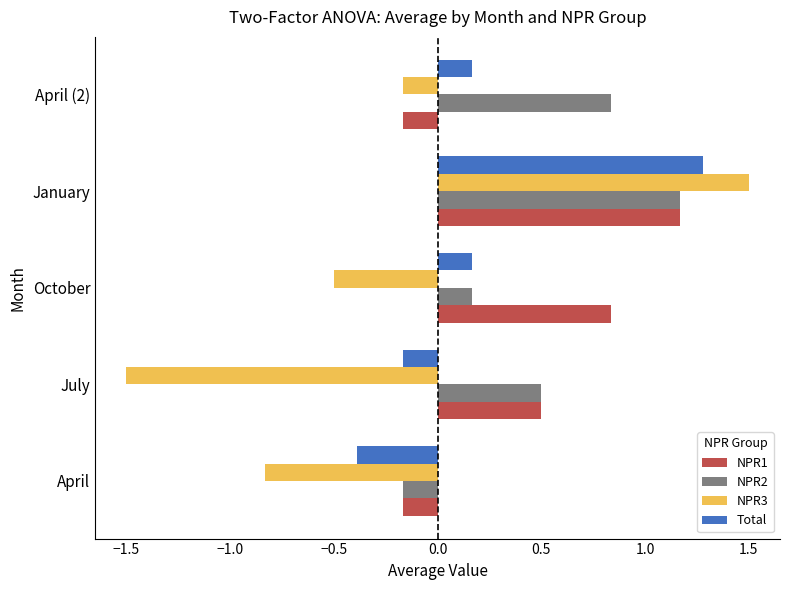

What is the sum of all Total values?

1.1